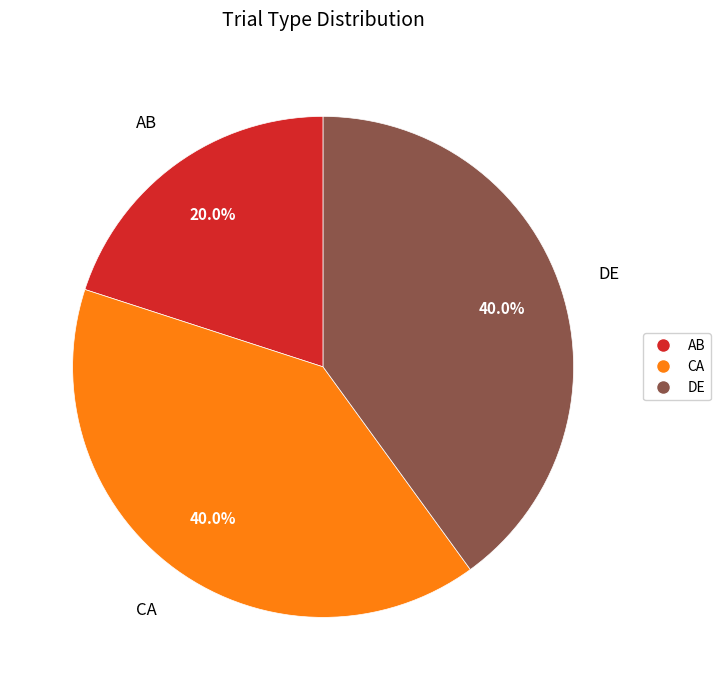

The DE slice represents 45% of the pie. True or false?

False